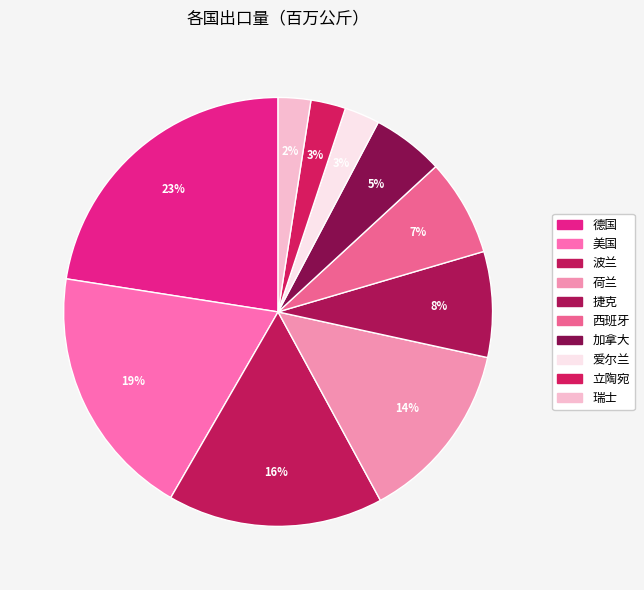

To the nearest percent, what percentage of the pie is 加拿大?

5%